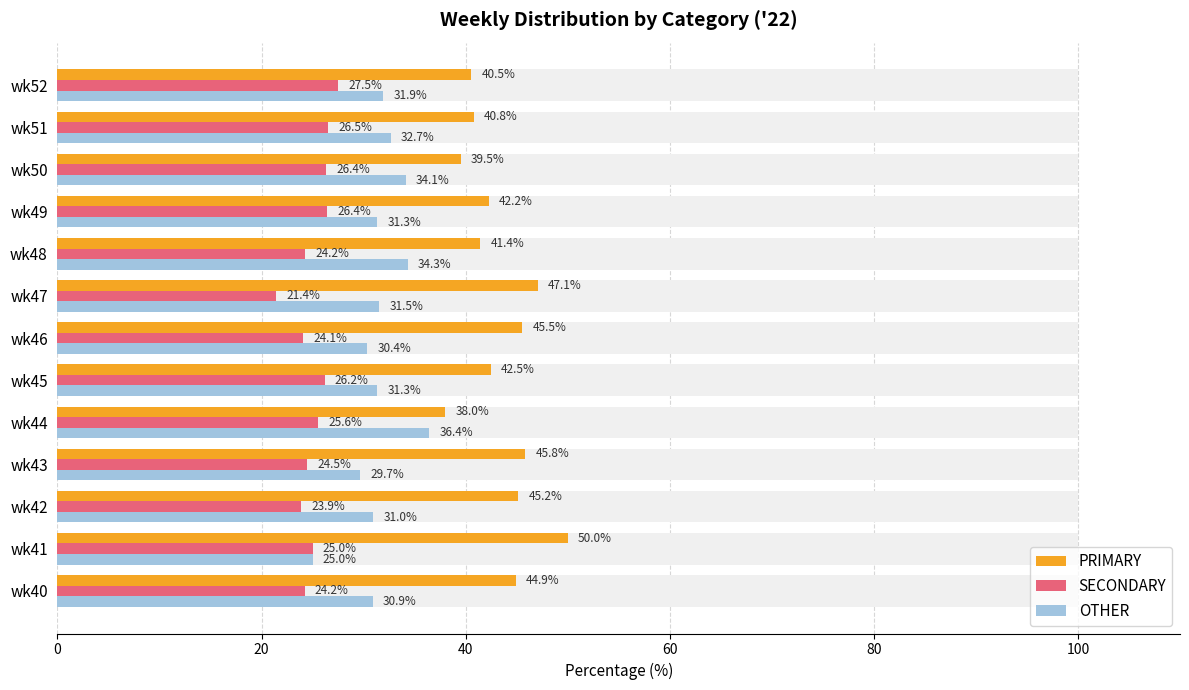

Which series has the largest range (max minus min)?

PRIMARY